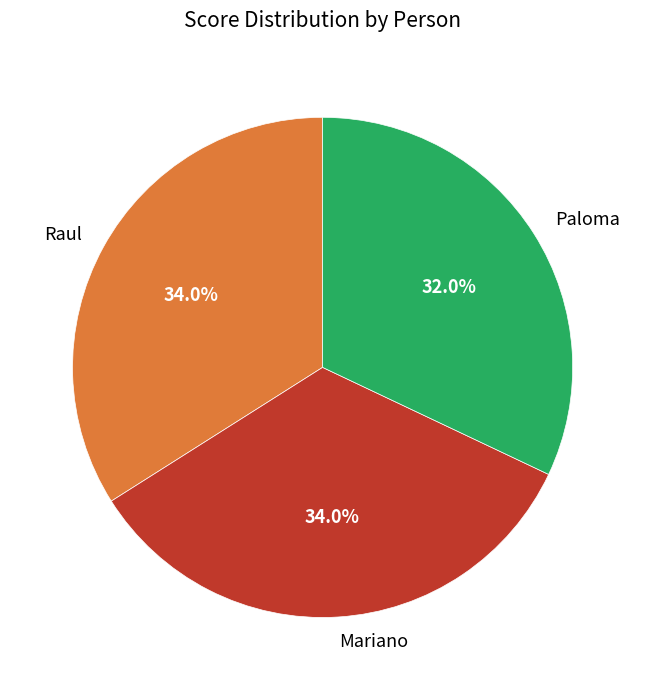

What is the smallest slice in the pie chart?

Paloma